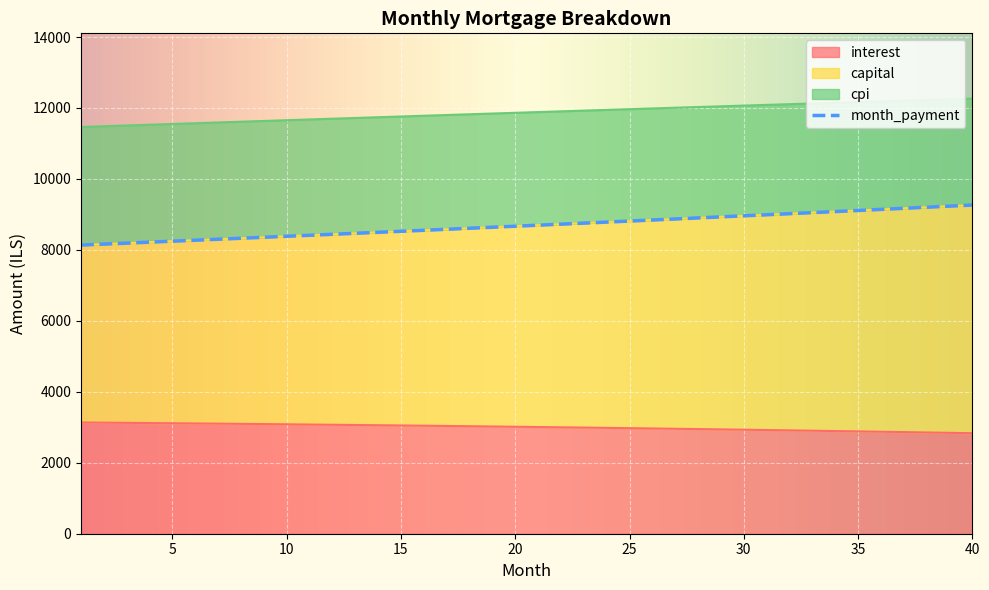

True or false: cpi and month_payment cross at least once.

False